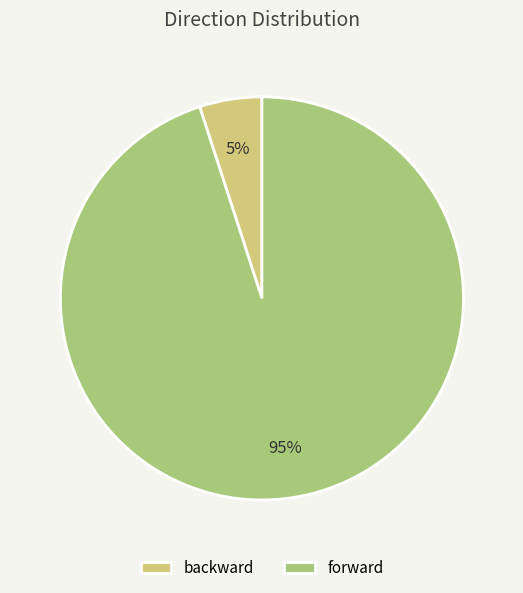

Count the number of slices in the pie.

2